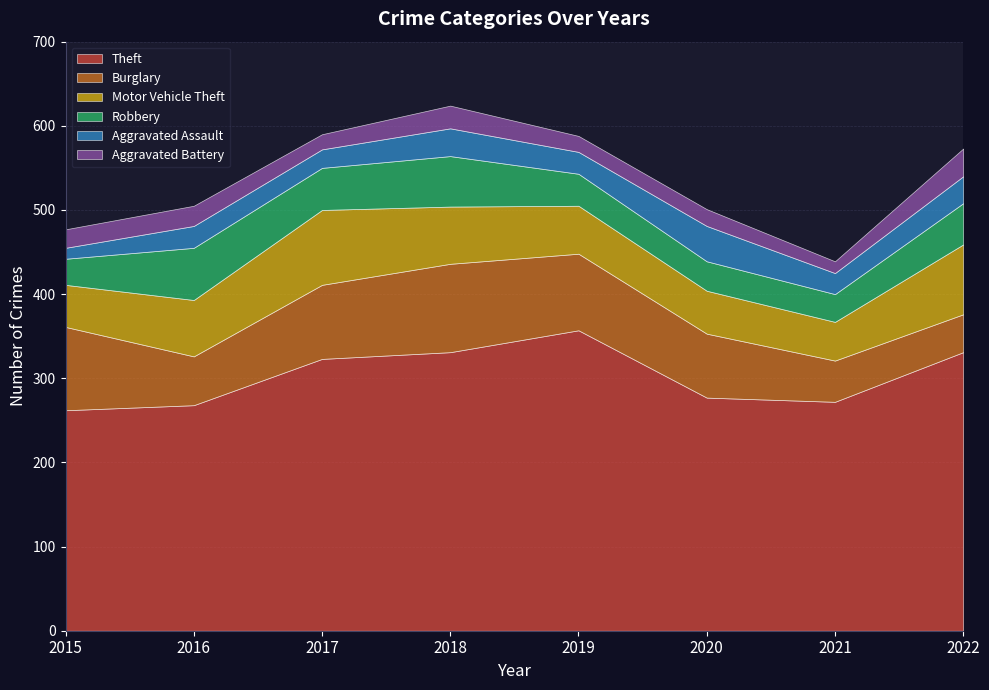

True or false: Robbery and Theft intersect in this chart.

False